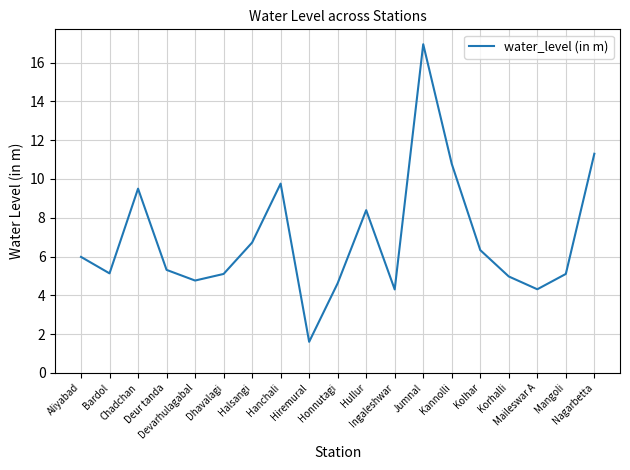

True or false: the data shows 16.0 at Kannolli.

False